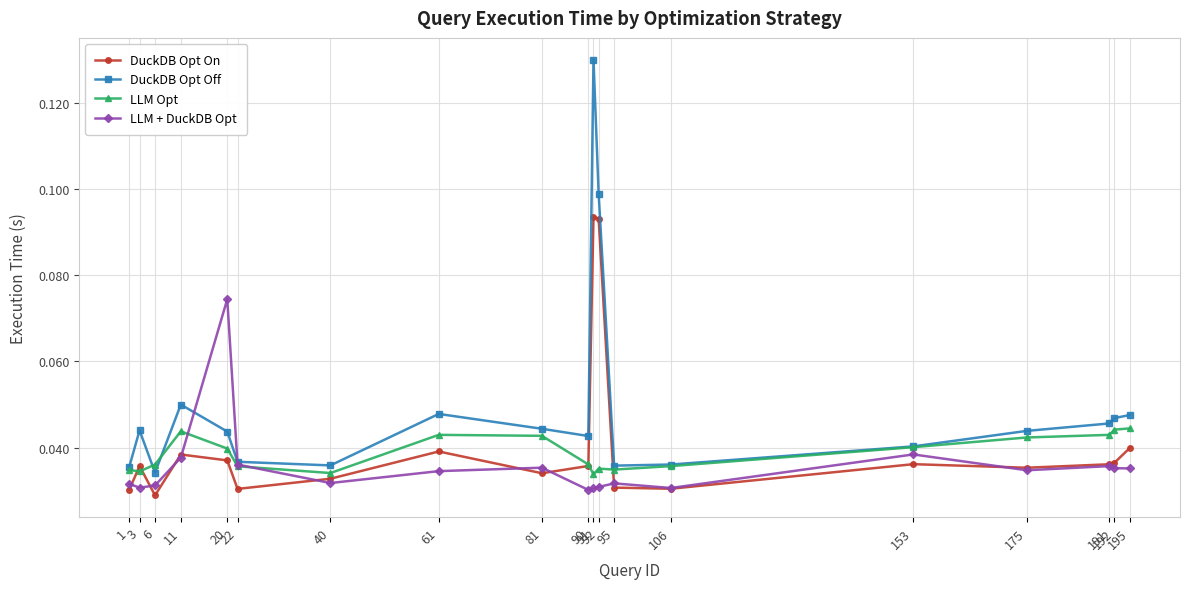

What are all the series names shown in the legend?

DuckDB Opt On, DuckDB Opt Off, LLM Opt, LLM + DuckDB Opt